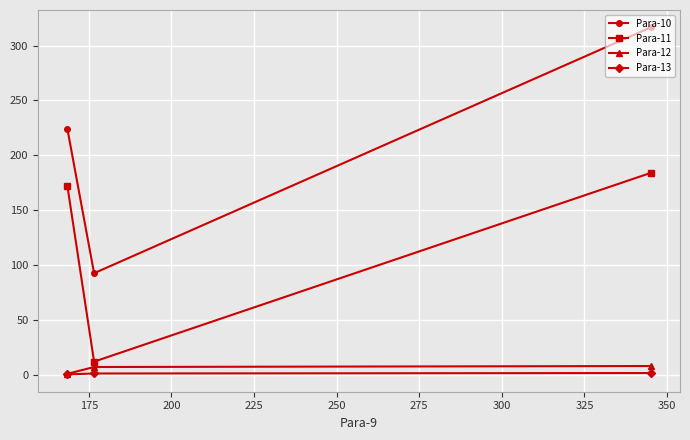

Rank the series at 175 from lowest to highest value.

Para-13, Para-12, Para-11, Para-10